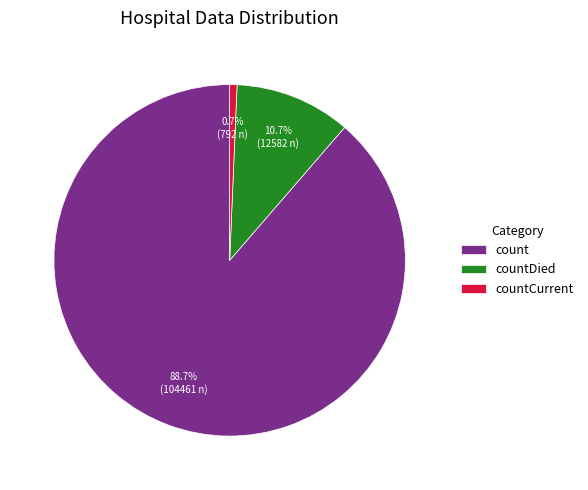

Which category accounts for the majority?

count